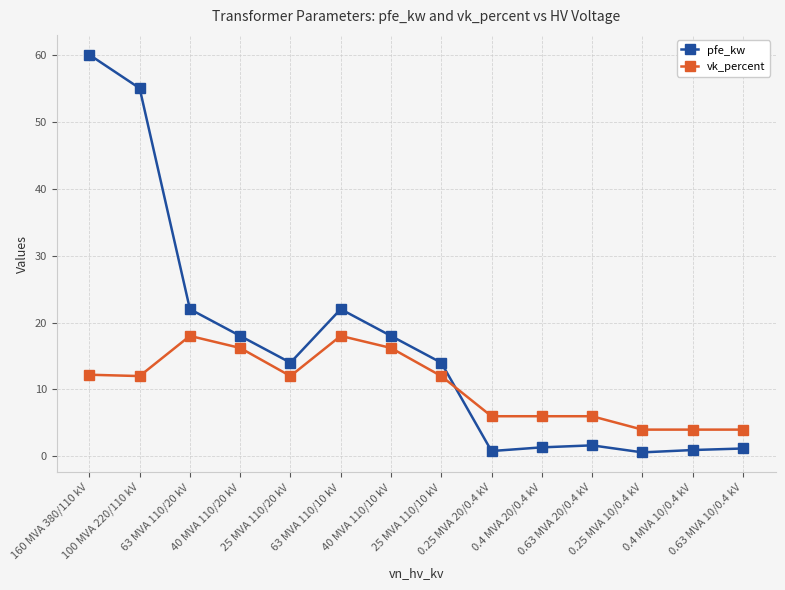

Read the pfe_kw value at 63 MVA 110/20 kV.

22.0